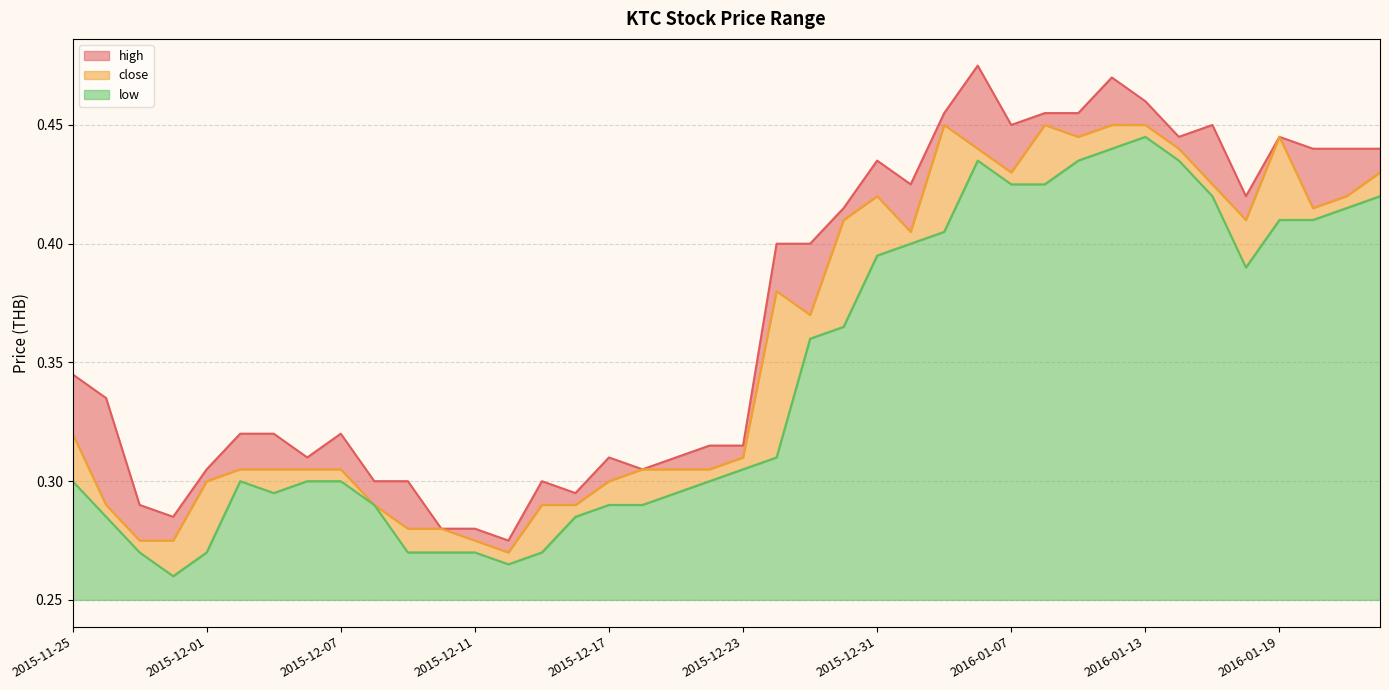

True or false: high has a value of 0.4 at 2015-12-29.

True